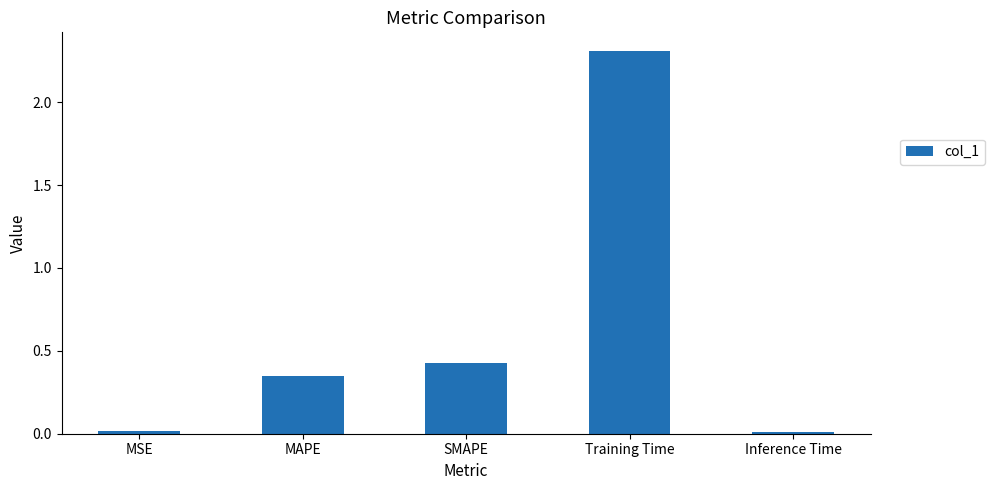

The value at MAPE is 0.6. True or false?

False